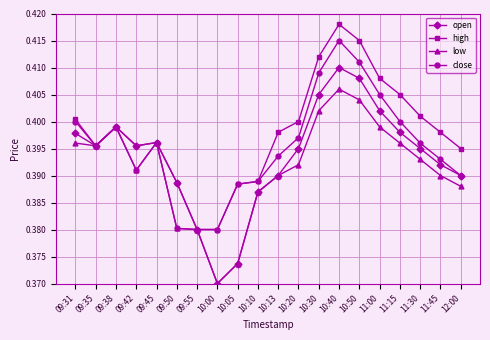

What is the total value across all series at 10:30?

1.6